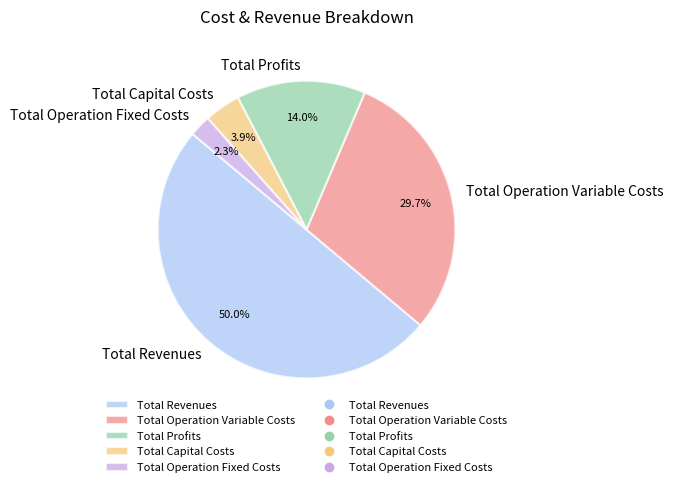

To the nearest percent, what is the combined percentage of Total Revenues and Total Capital Costs?

54%